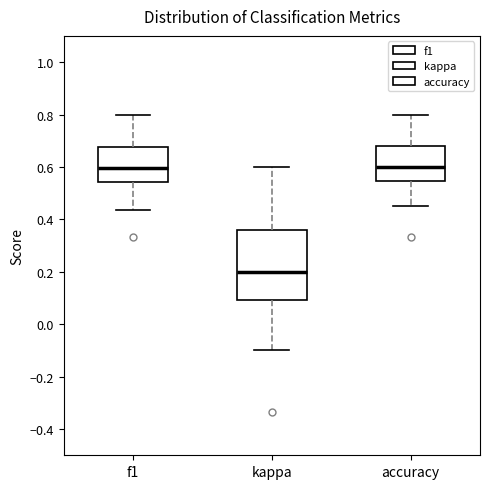

Reading left to right, read every box against the y-axis: the position of its median line, the range the box covers, and the ends of its whiskers. The values are not printed on the chart, so give them approximately, as read against the axis.

f1: median 0.60, box 0.54 to 0.68, whiskers 0.44 to 0.80
kappa: median 0.20, box 0.10 to 0.36, whiskers -0.10 to 0.60
accuracy: median 0.60, box 0.54 to 0.68, whiskers 0.46 to 0.80